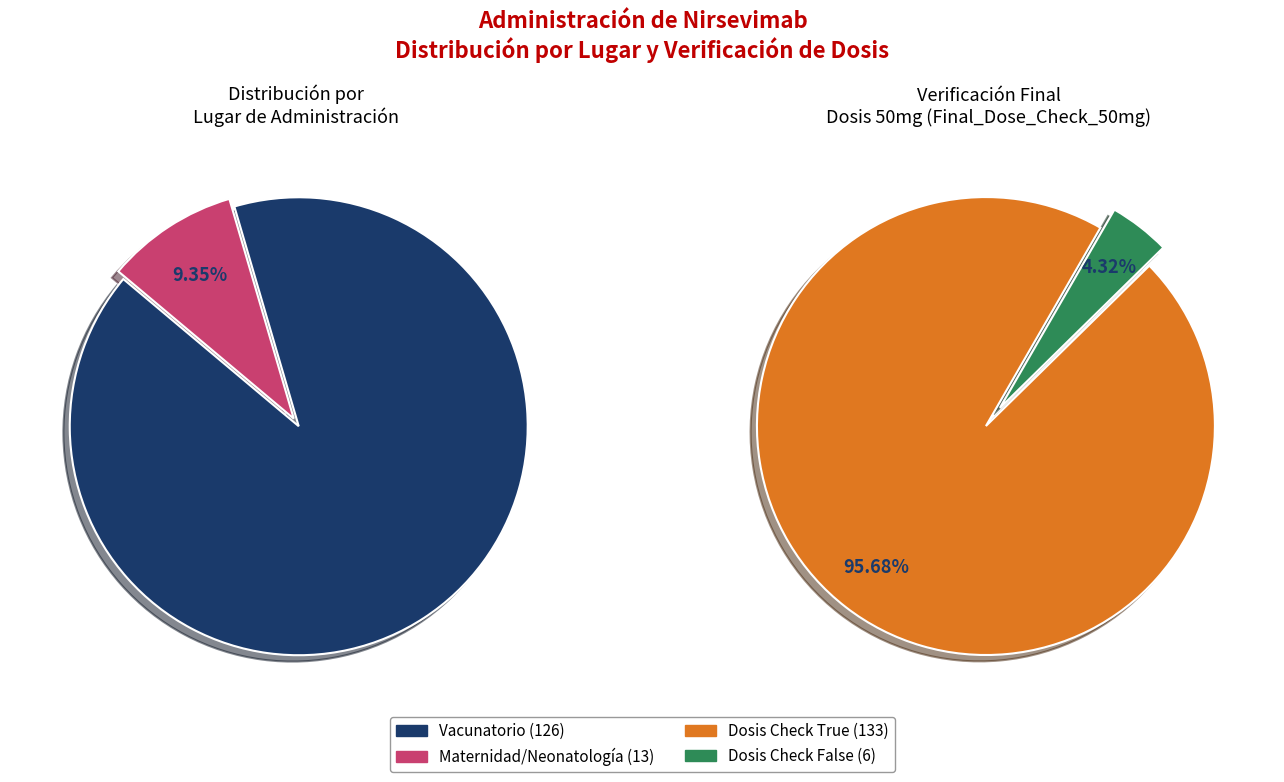

Is the sum of Vacunatorio and Maternidad o neonatologia o sala cuna greater than half?

Yes